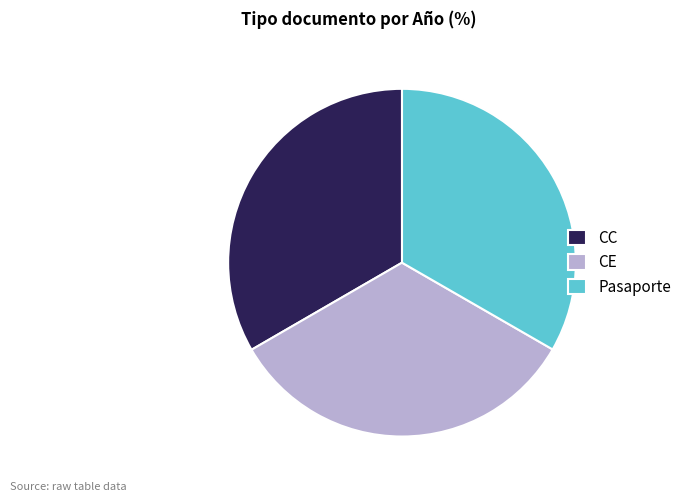

True or false: CE accounts for 21% of the total.

False